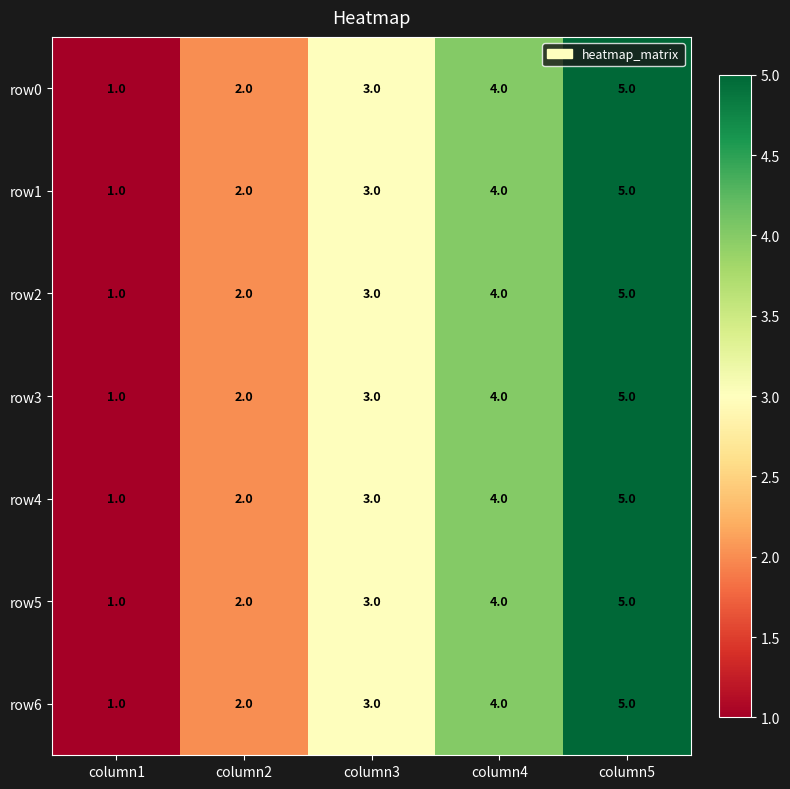

List the labels in order of row1 value, smallest first.

column1, column2, column3, column4, column5